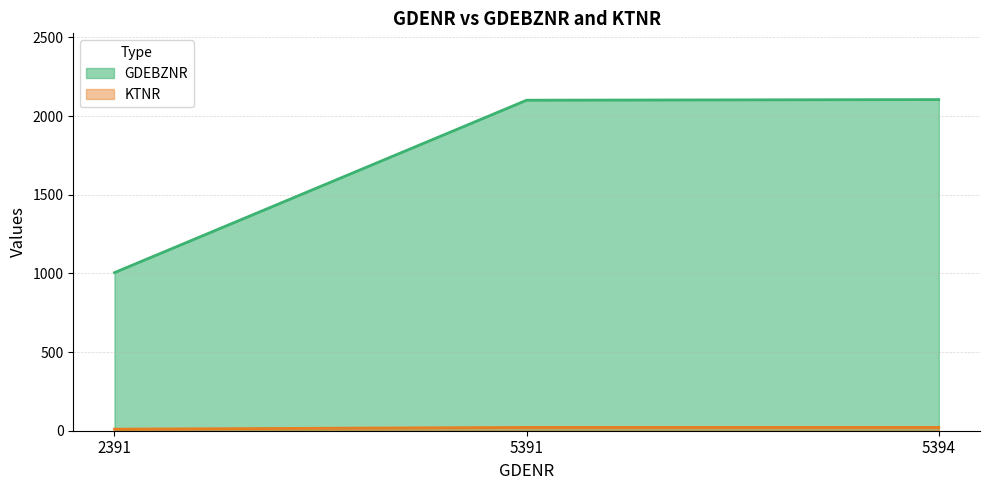

Rank the series at 5391 from lowest to highest value.

KTNR, GDEBZNR